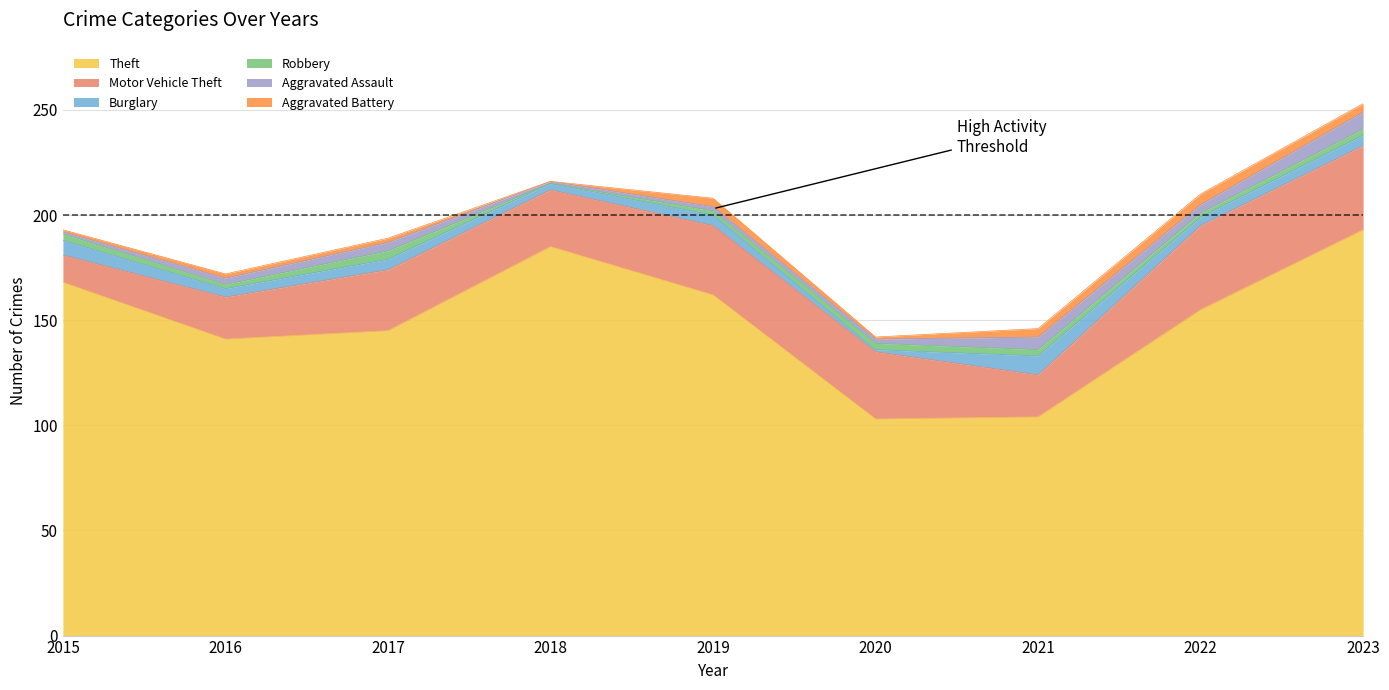

Is it true that Aggravated Battery equals 4 at 2021?

True